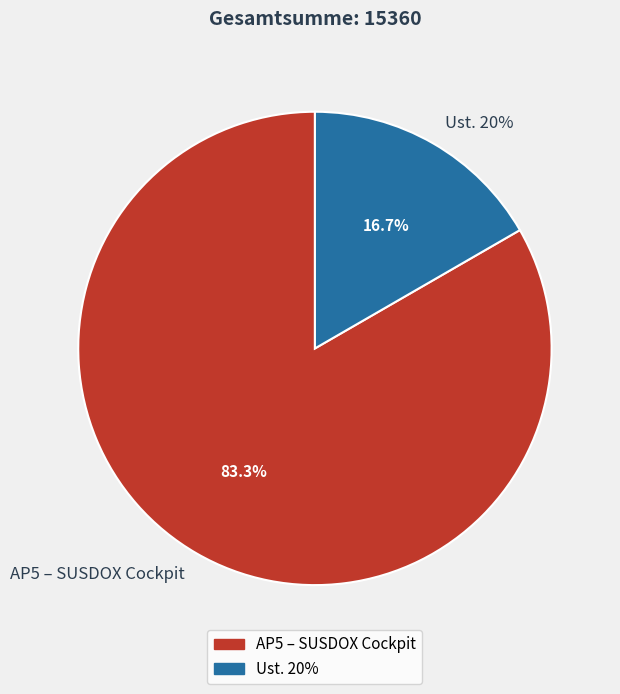

Which has a higher value, Ust. 20% or AP5 – SUSDOX Cockpit?

AP5 – SUSDOX Cockpit